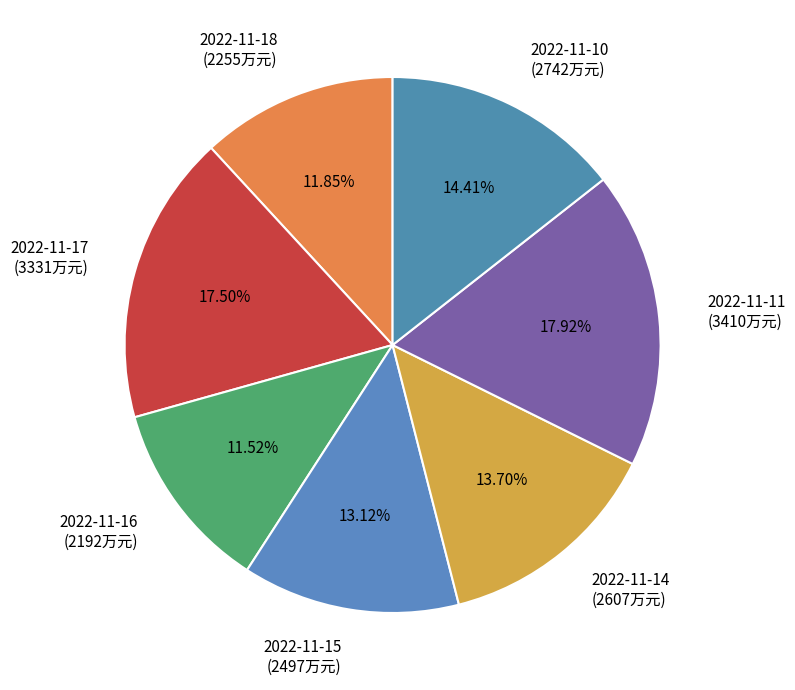

How much of the chart is everything except 2022-11-15?

86.9%